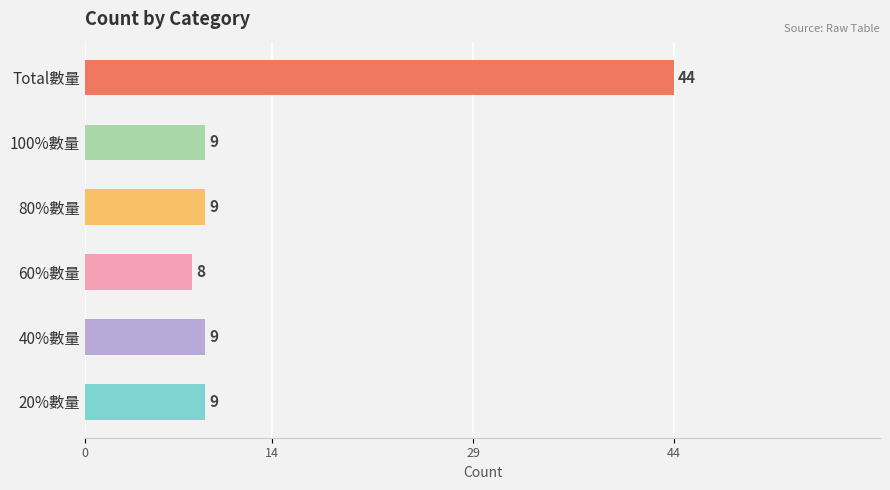

Reading bottom to top, what are all the values shown in this chart?

9	9	8	9	9	44